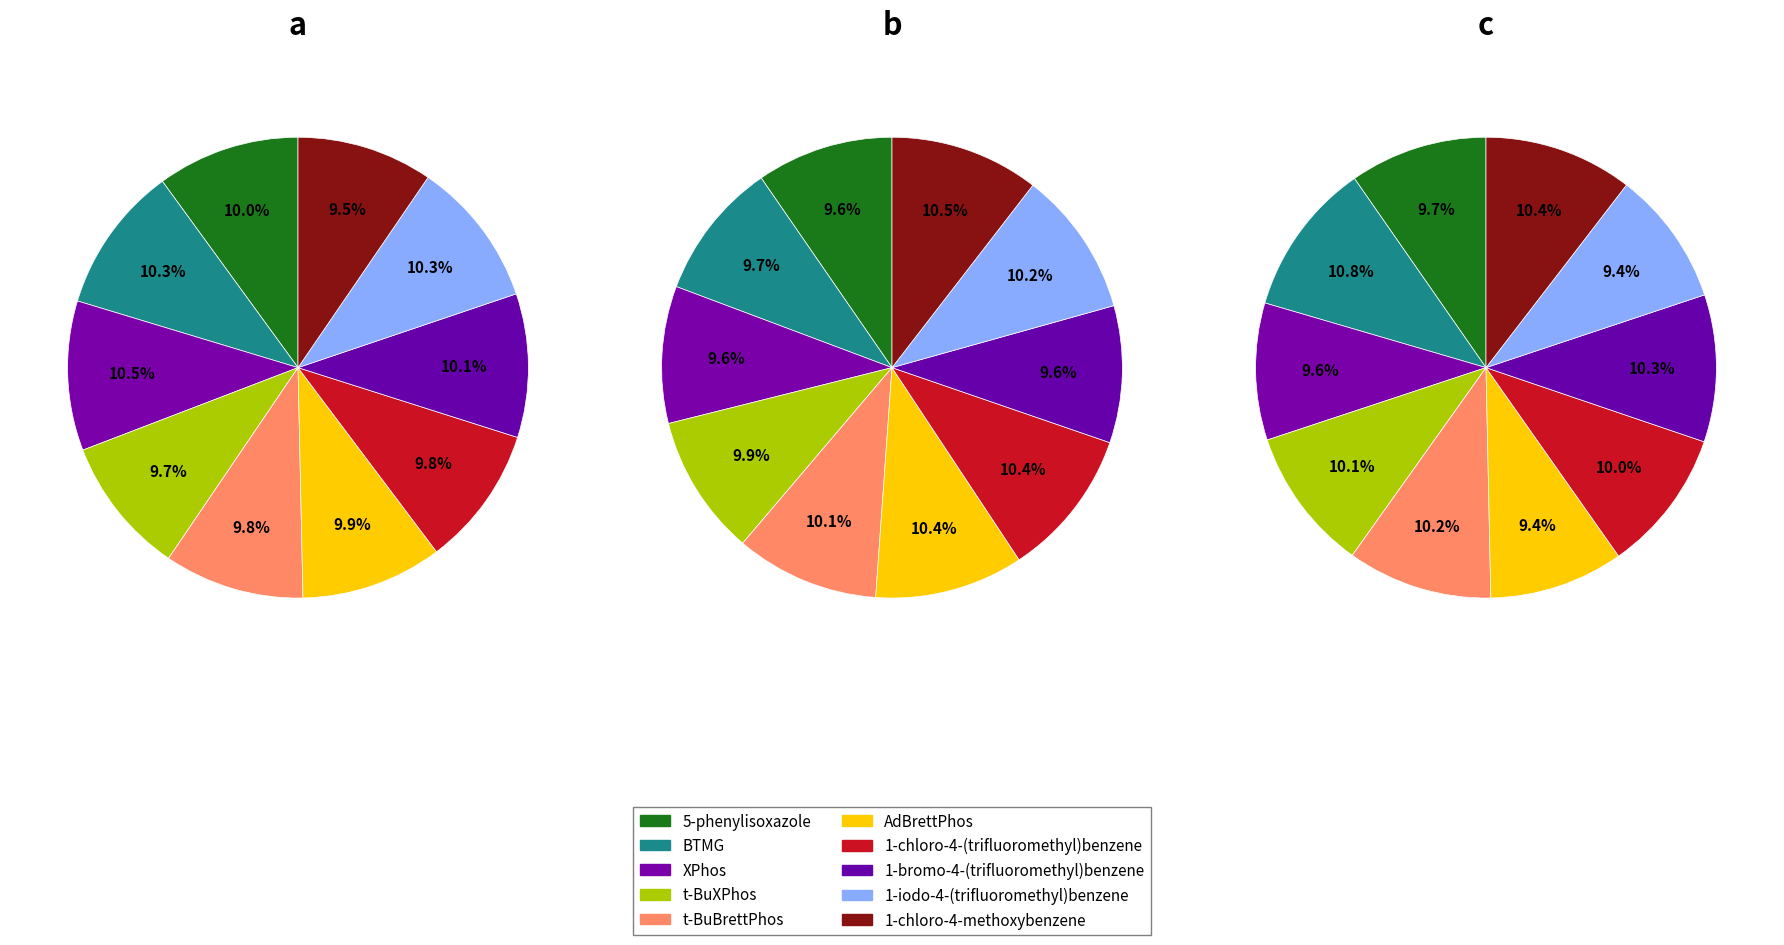

Do AdBrettPhos and XPhos together represent more than half of the pie?

No